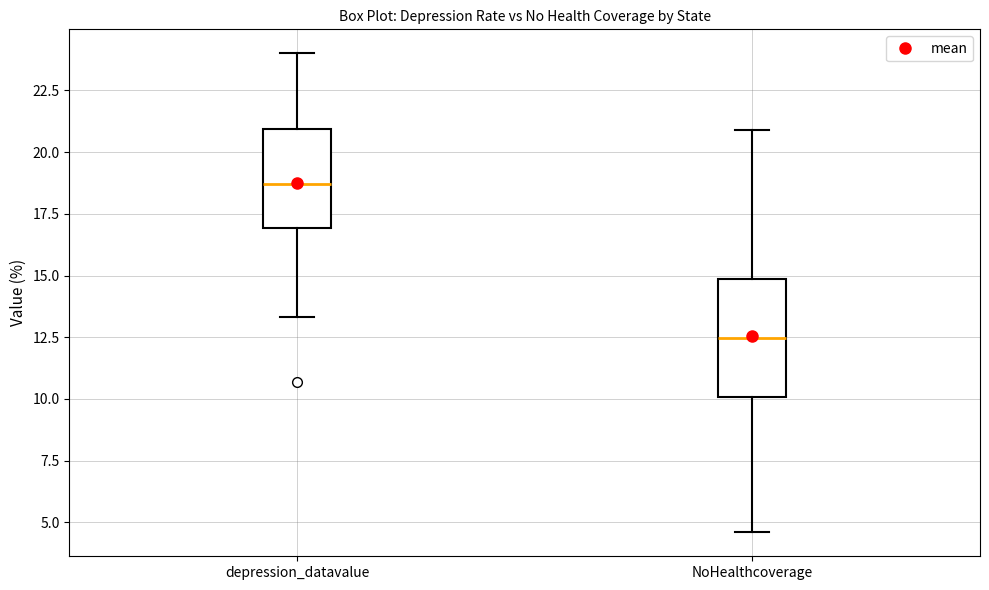

Reading left to right, transcribe this box plot: for each box, give where its median line is, the range the box spans, and where its two whiskers end, as read against the y-axis. The values are not printed on the chart, so give them approximately, as read against the axis.

depression_datavalue: median 18.5, box 17.0 to 21.0, whiskers 13.5 to 24.0
NoHealthcoverage: median 12.5, box 10.0 to 15.0, whiskers 4.5 to 21.0